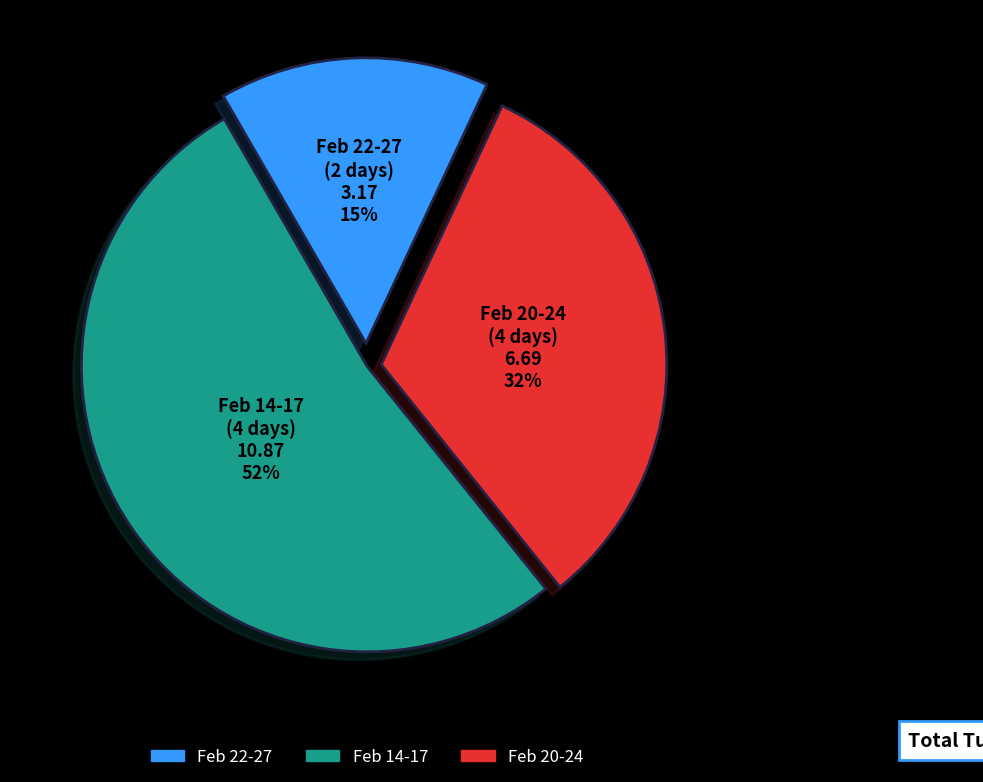

To the nearest percent, what is the average slice percentage?

33%